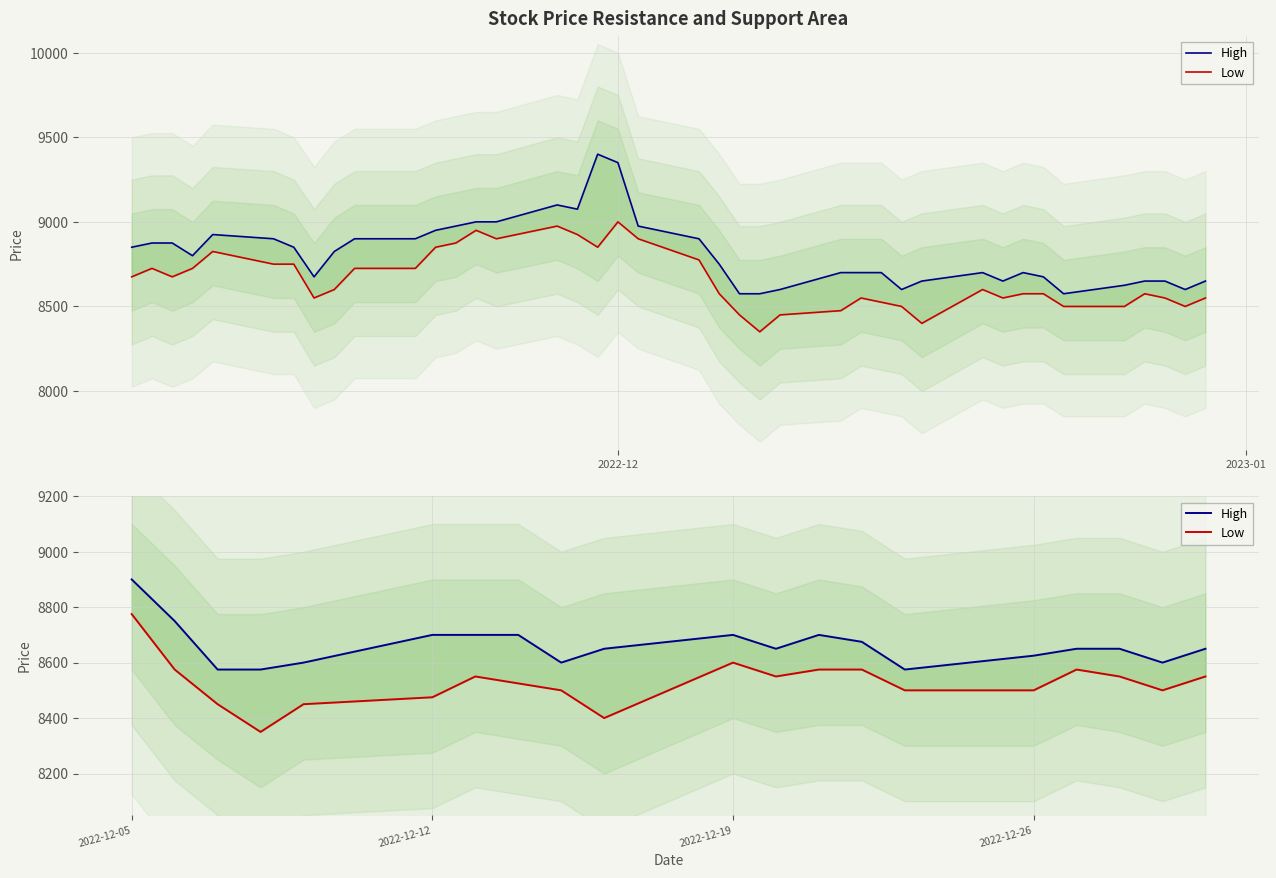

True or false: Low has a value of 8475 at 2022-12-12.

True